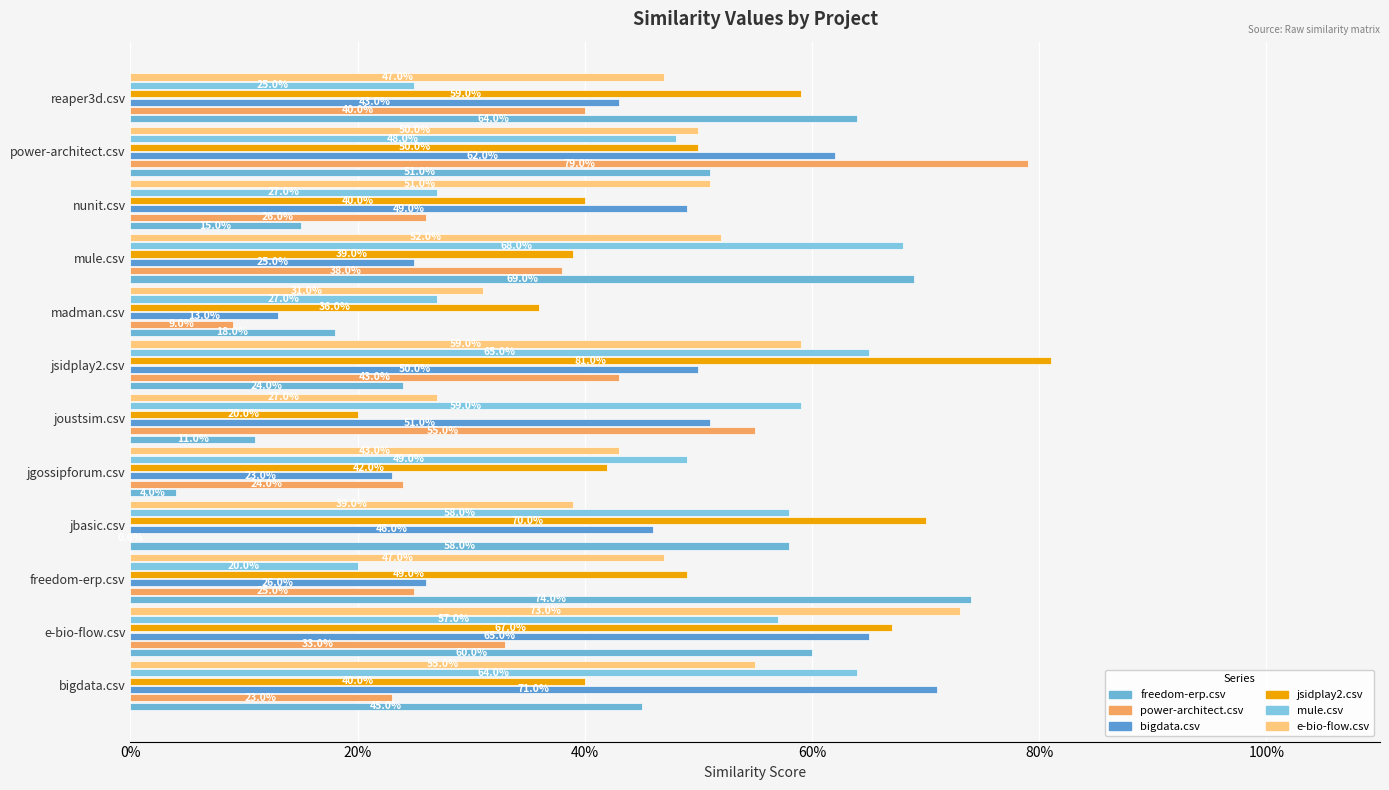

Rank the series by their maximum value, from lowest to highest.

mule.csv, bigdata.csv, e-bio-flow.csv, freedom-erp.csv, power-architect.csv, jsidplay2.csv